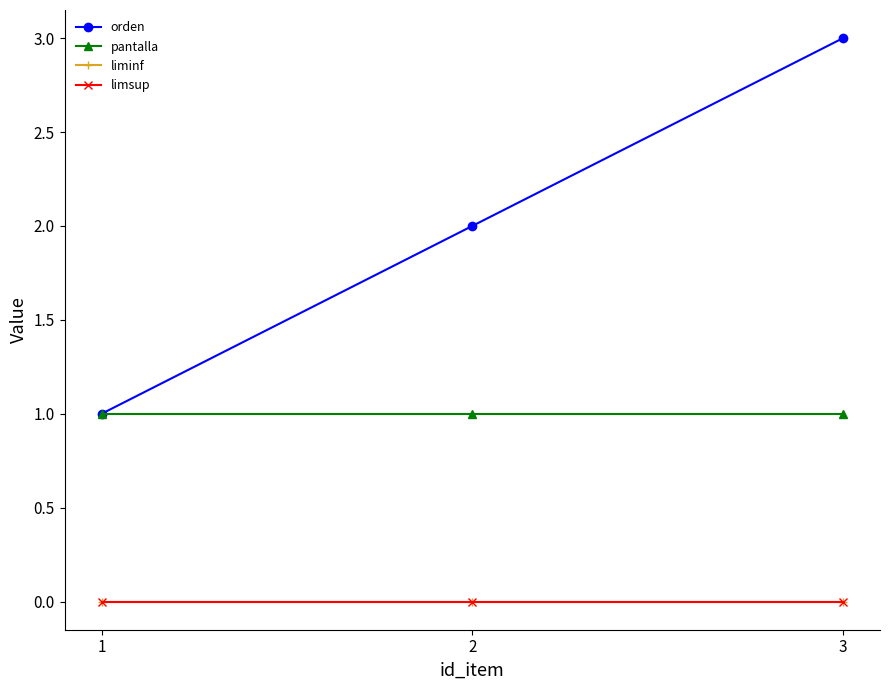

Does the chart have visible grid lines?

No